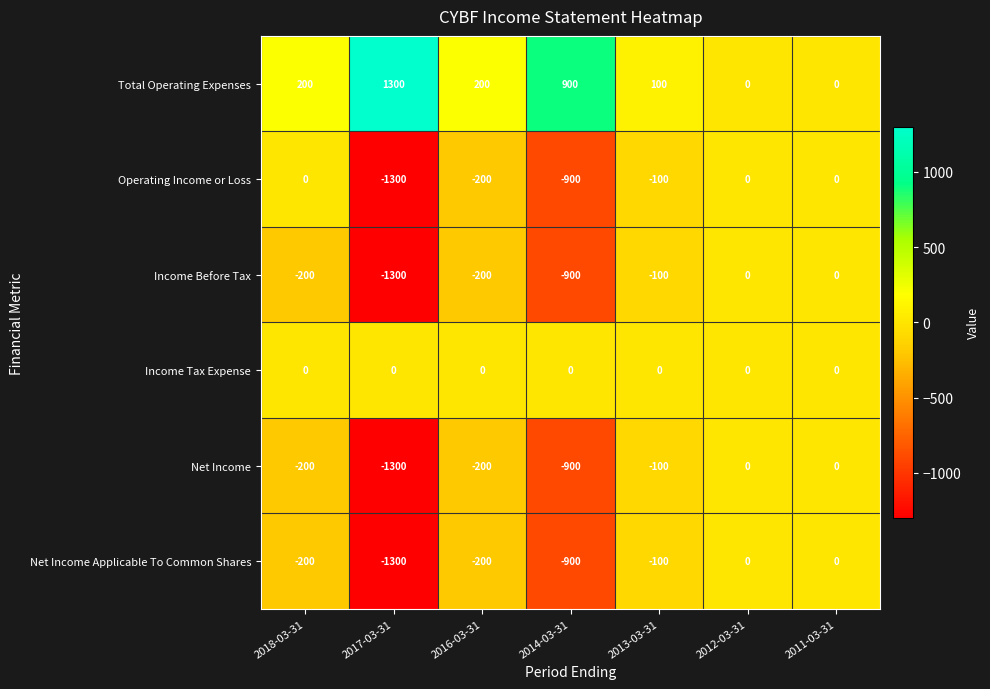

Which series has the largest total across all categories?

Total Operating Expenses